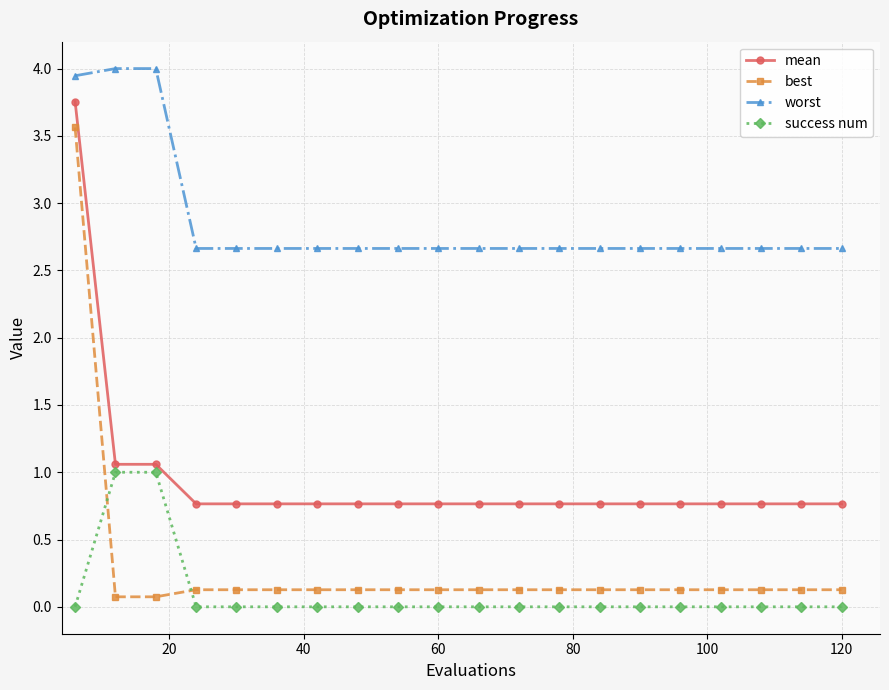

Rank the series by their maximum value, from lowest to highest.

success num, best, mean, worst